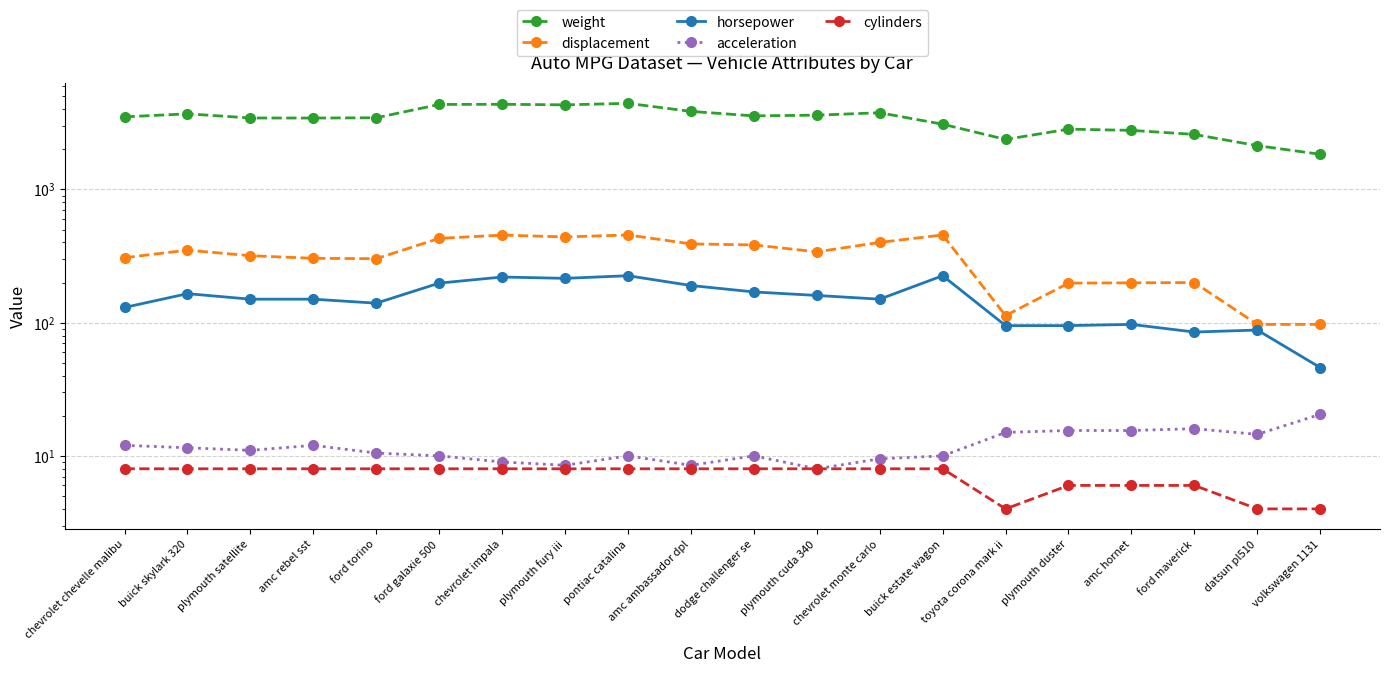

Which series has the largest total across all categories?

weight